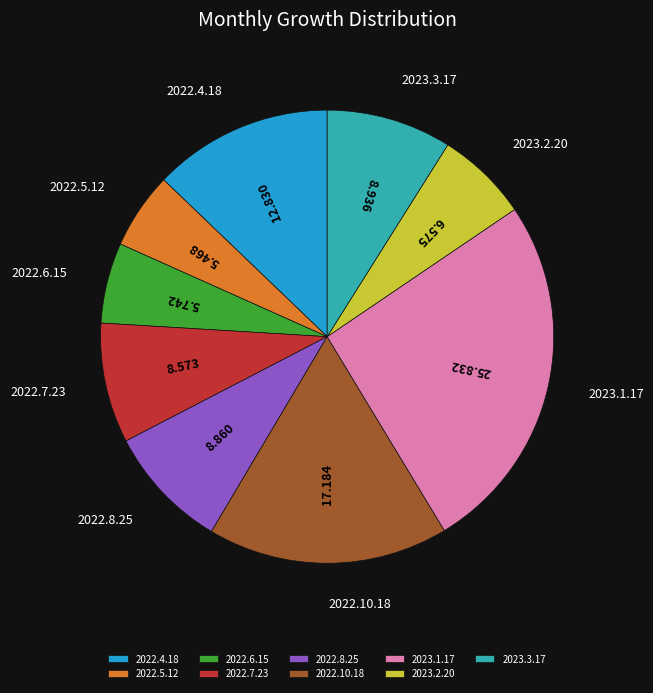

Does 2022.4.18 represent more than half of the total?

No